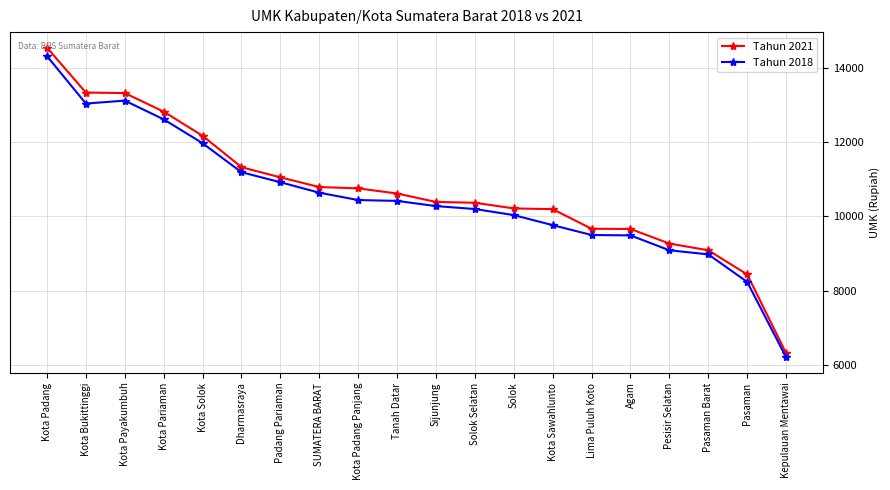

What is the difference between the second highest and second lowest values in the Tahun 2021 series?

4891